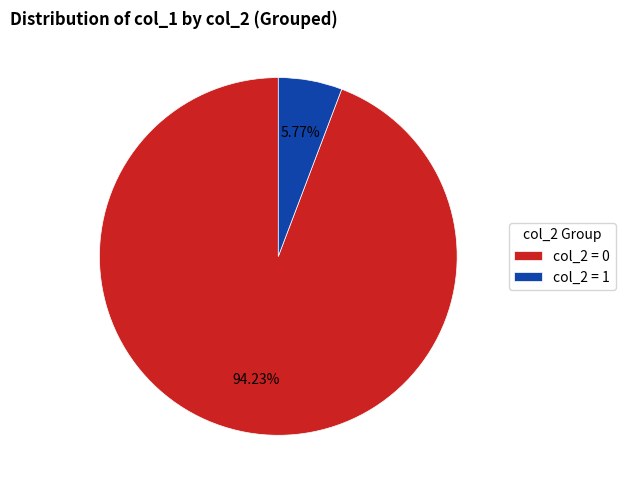

Which category accounts for the majority?

col_2 = 0